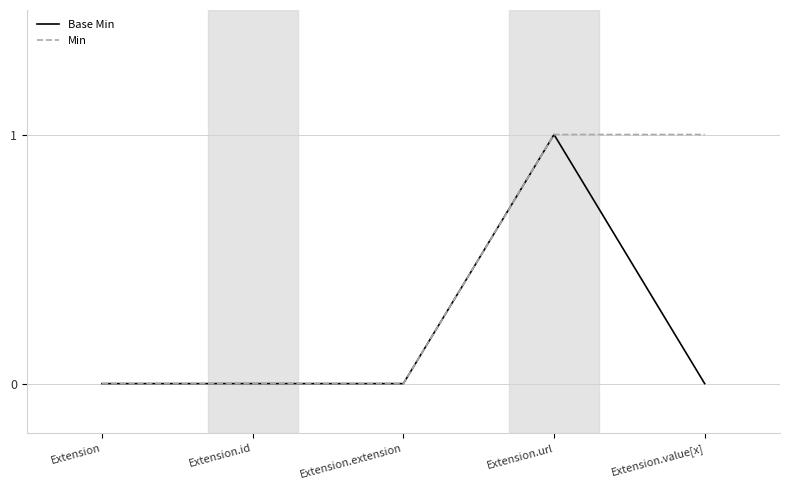

Reading left to right, what are all the values shown in this chart?

Base Min: 0	0	0	1	0
Min: 0	0	0	1	1